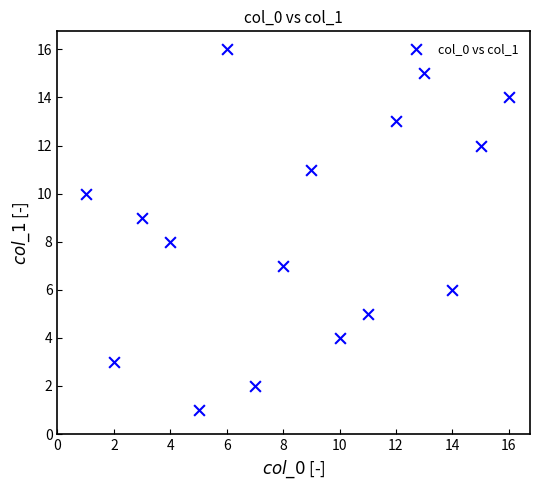

What is the range of X values (max minus min)?

15